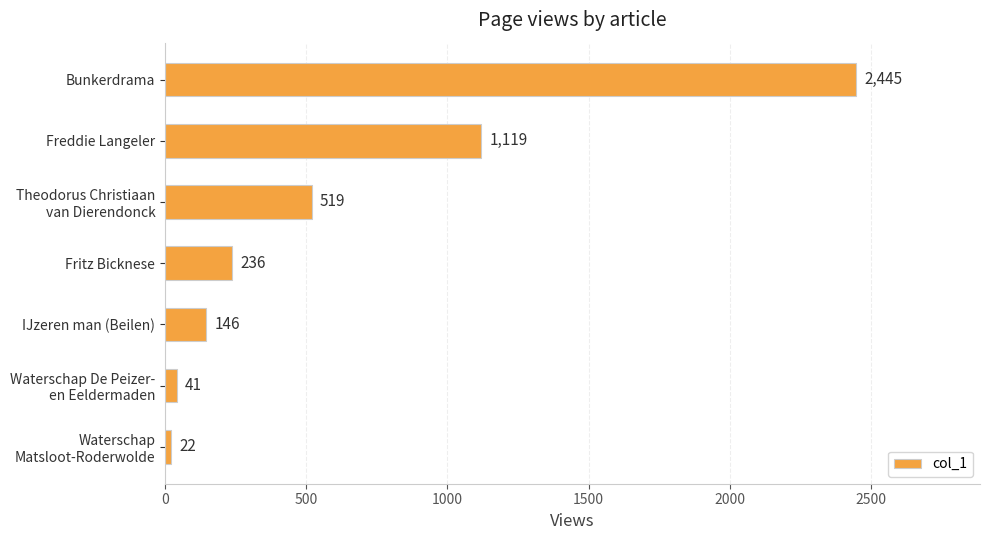

Reading top to bottom, list all the values displayed in this chart.

2445	1119	519	236	146	41	22